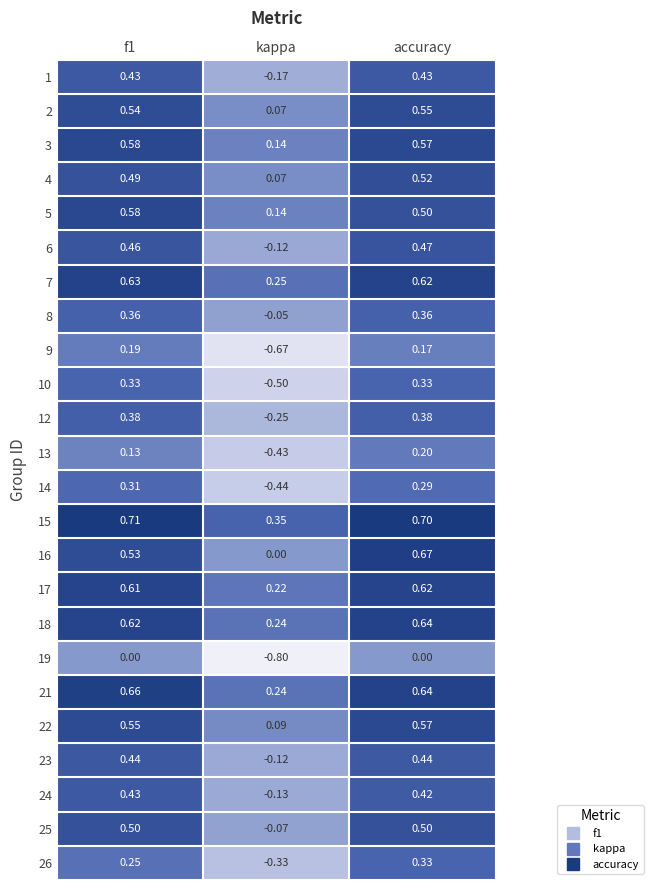

Where is 2 nearest to the value 0?

kappa